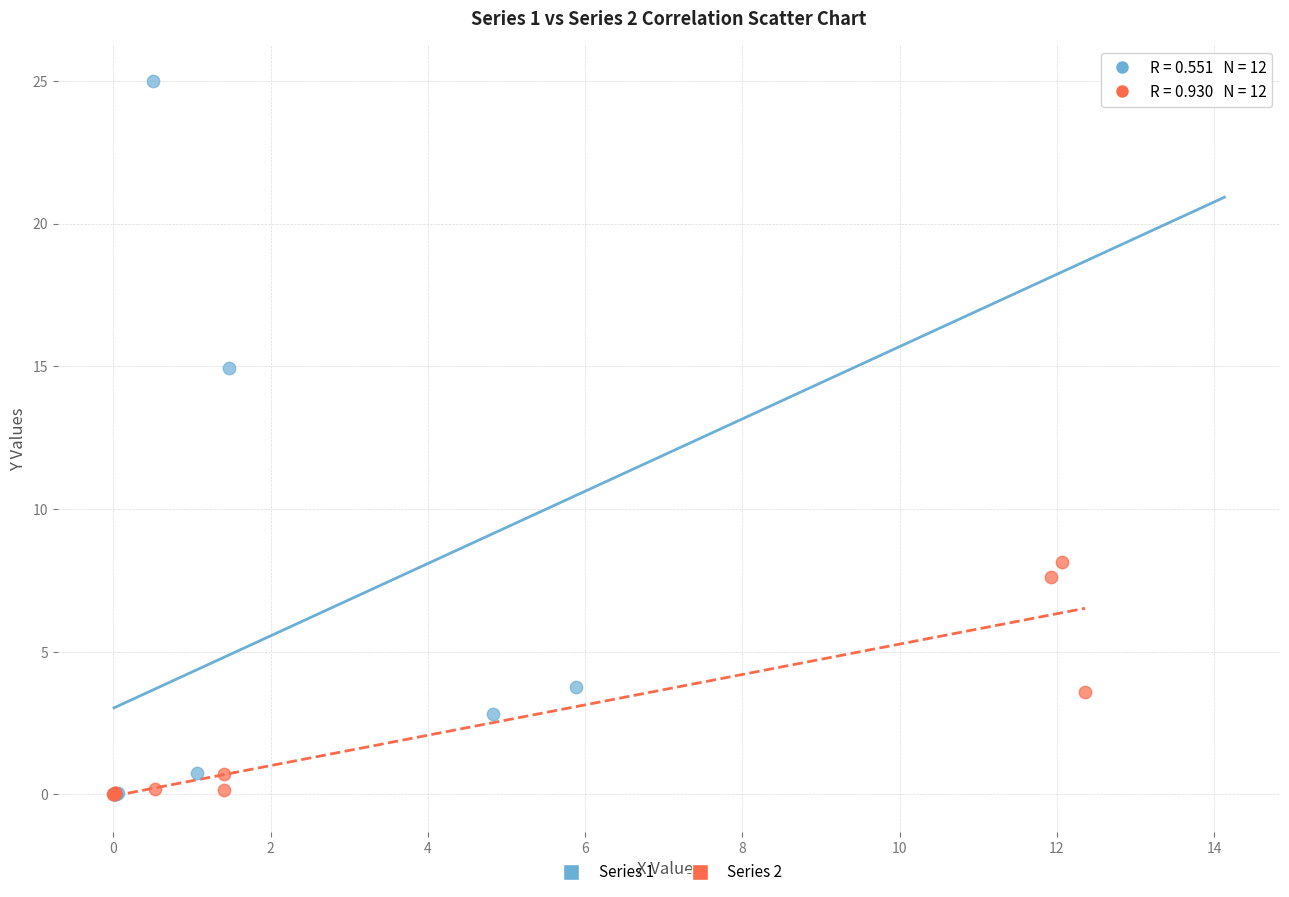

Which series reaches the maximum Y coordinate?

Series 1